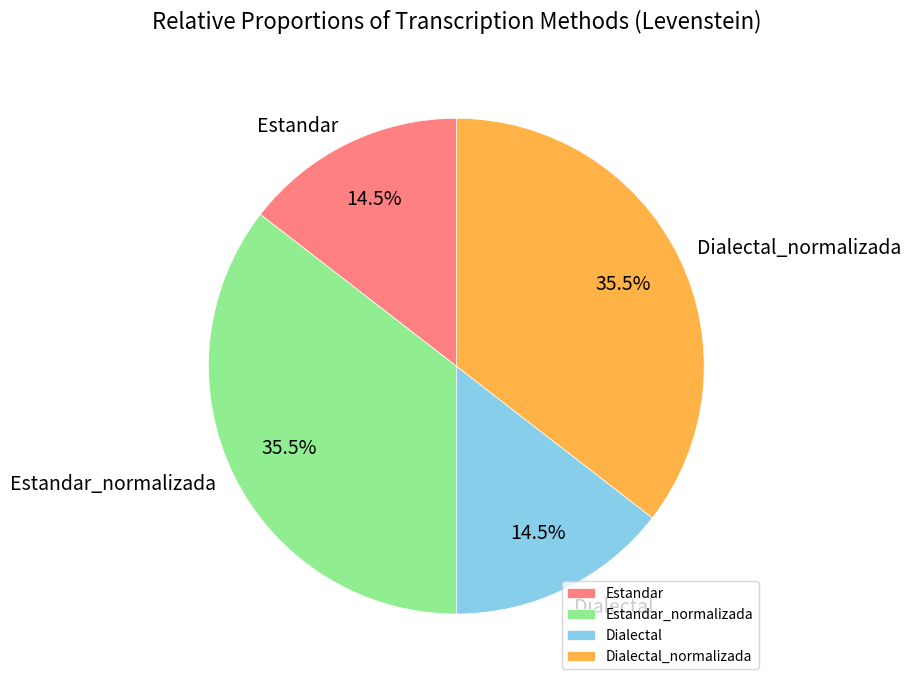

Is there a majority slice in this chart?

No